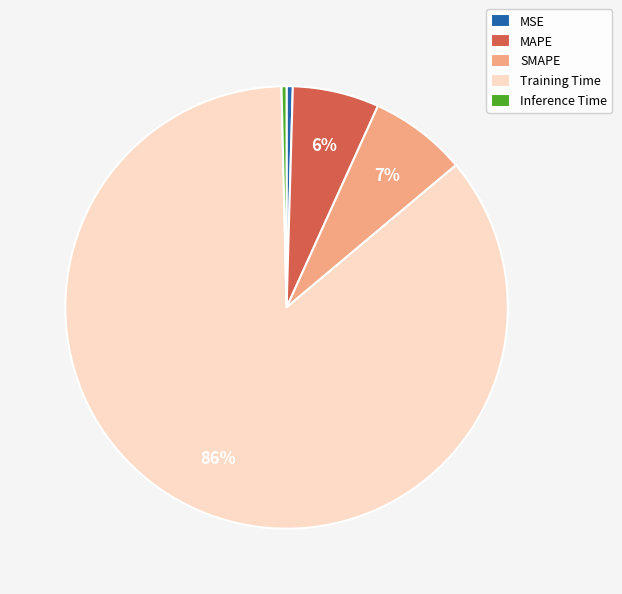

To the nearest percent, what is the average slice percentage?

20%